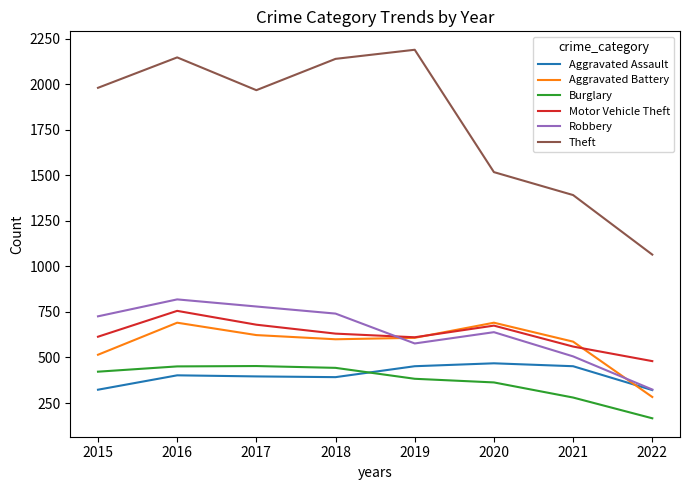

How many categories are shown in the chart?

8